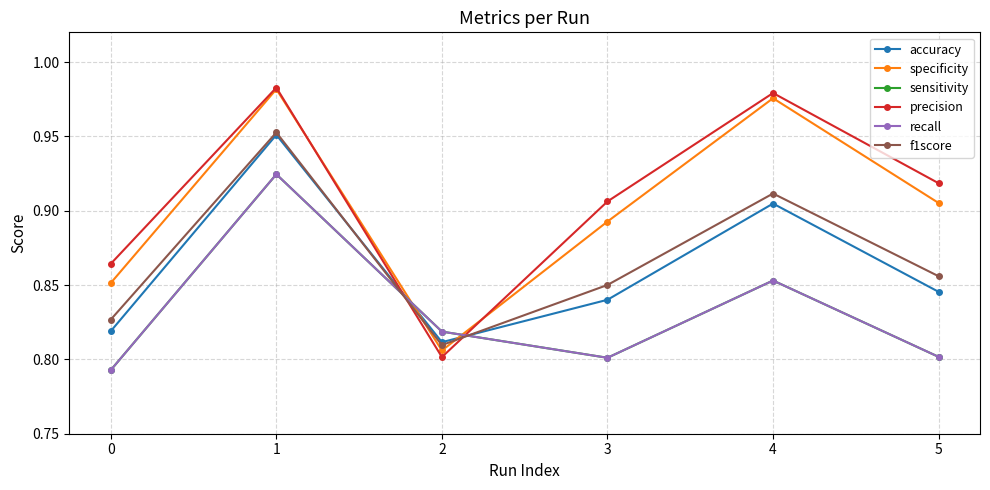

Is this an area chart (filled region under the line)?

No